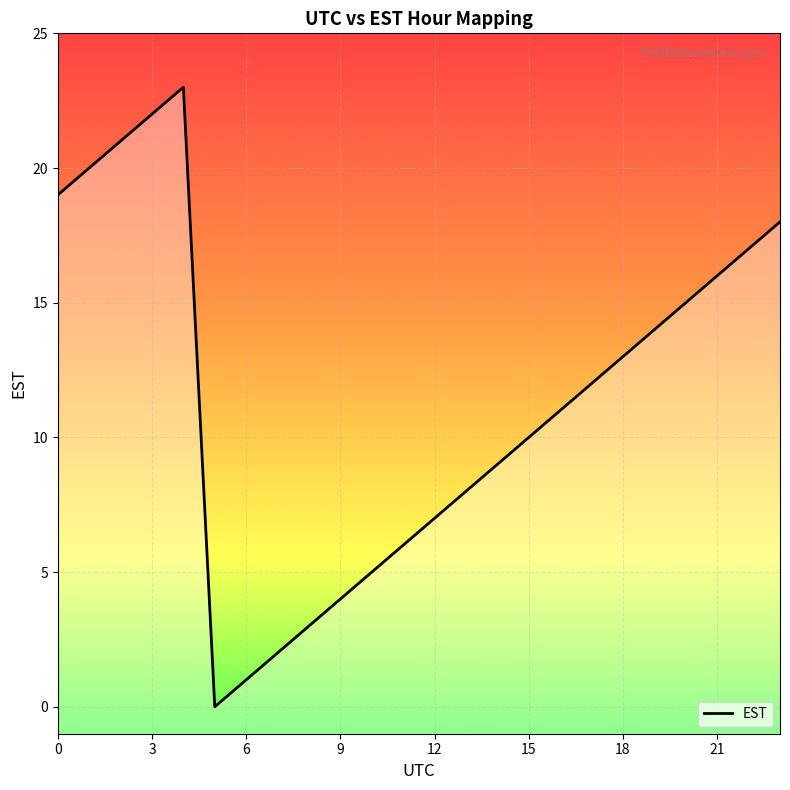

Reading left to right, list all the values displayed in this chart.

0=19	1=20	2=21	3=22	4=23	5=0	6=1	7=2	8=3	9=4	10=5	11=6	12=7	13=8	14=9	15=10	16=11	17=12	18=13	19=14	20=15	21=16	22=17	23=18